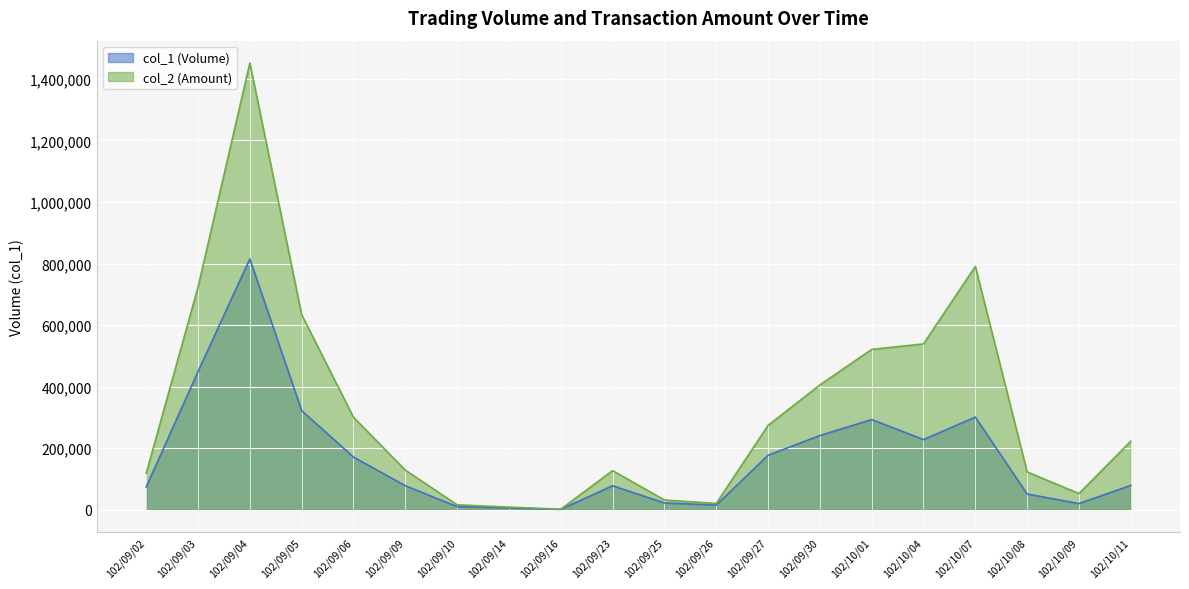

How many lines are shown in the chart?

2